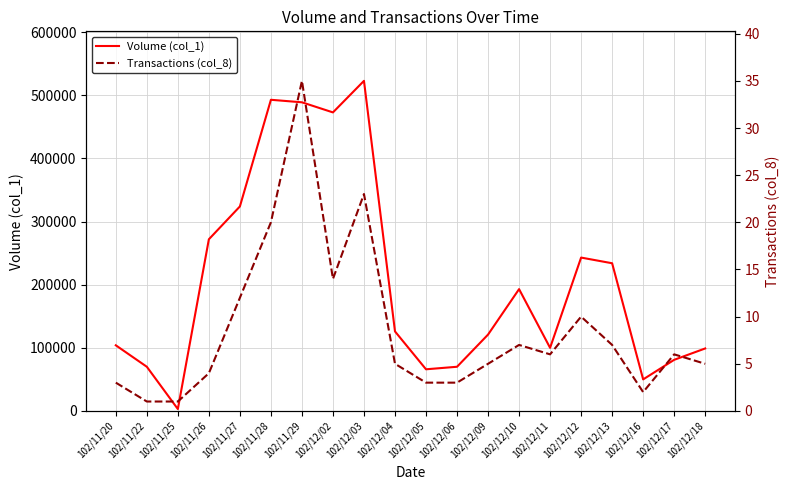

What is the value of the Transactions (col_8) point at the 20th from the left?

5